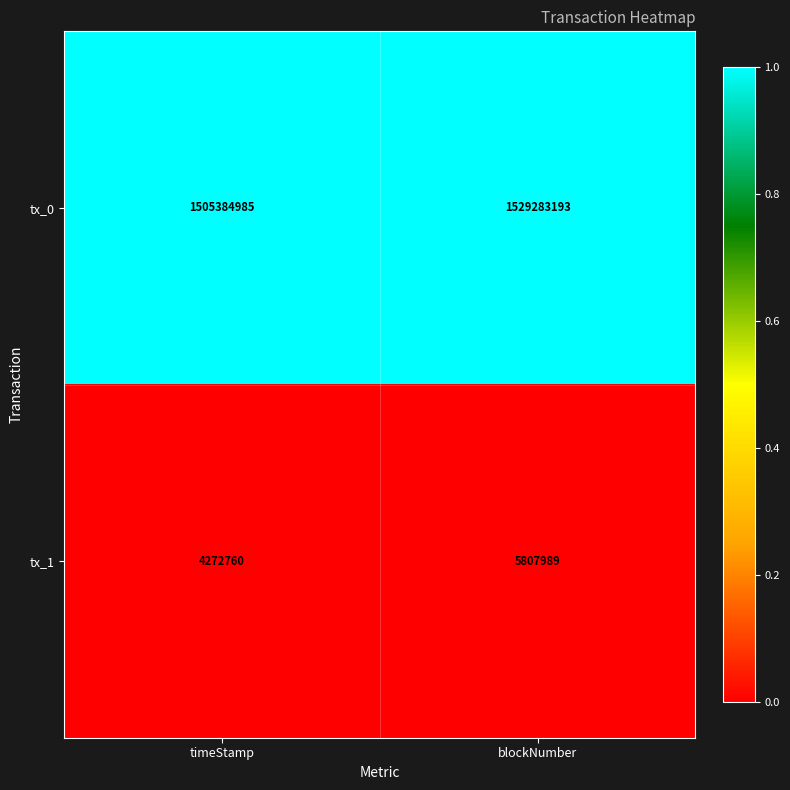

What is the spread (max minus min) of values at blockNumber?

1523475204